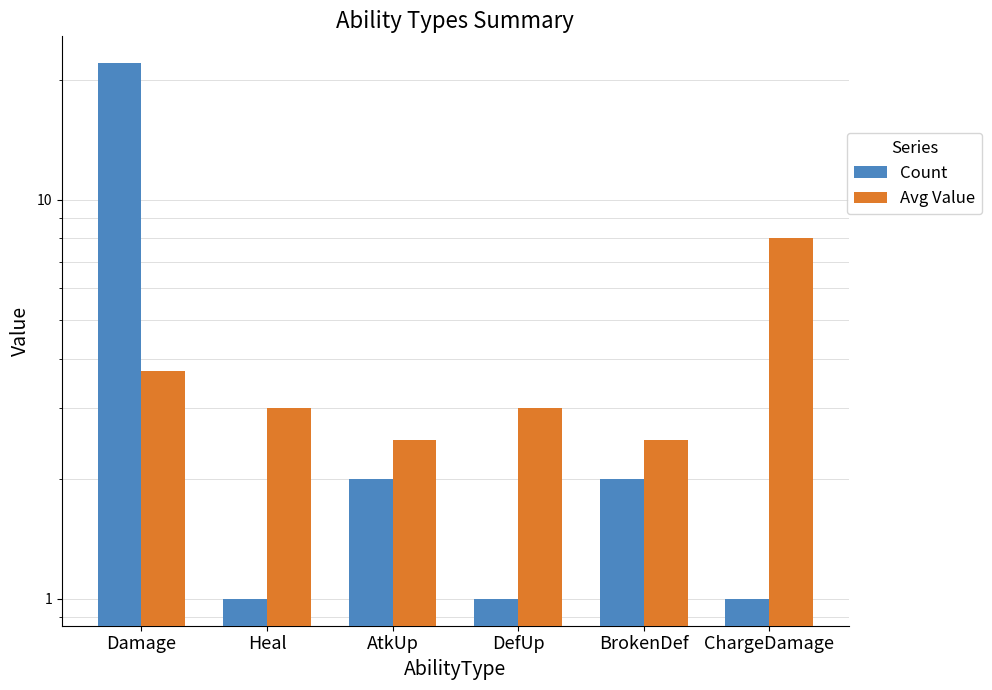

What is the difference between the second highest and minimum values in the Count series?

1.0